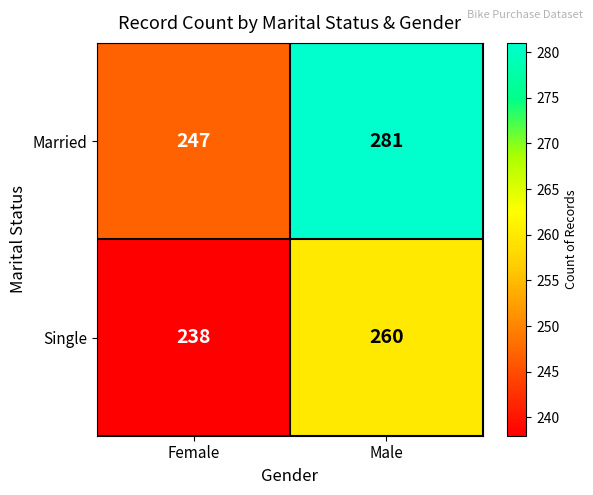

What is the difference between the highest and lowest values at Male?

21